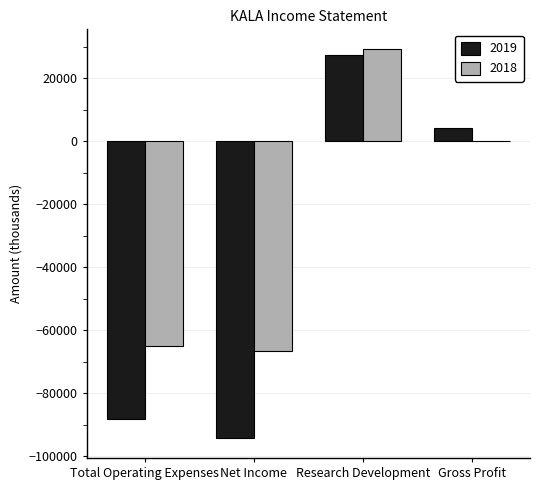

What is the difference between the 2019 values at Gross Profit and Research Development?

23200